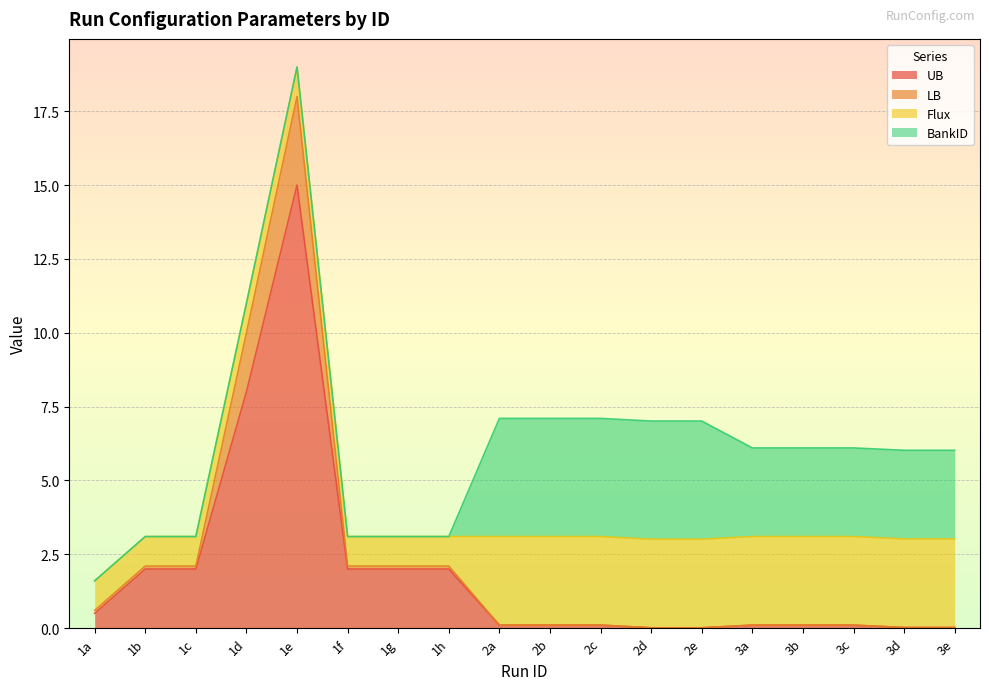

At which label does UB reach its peak?

1e